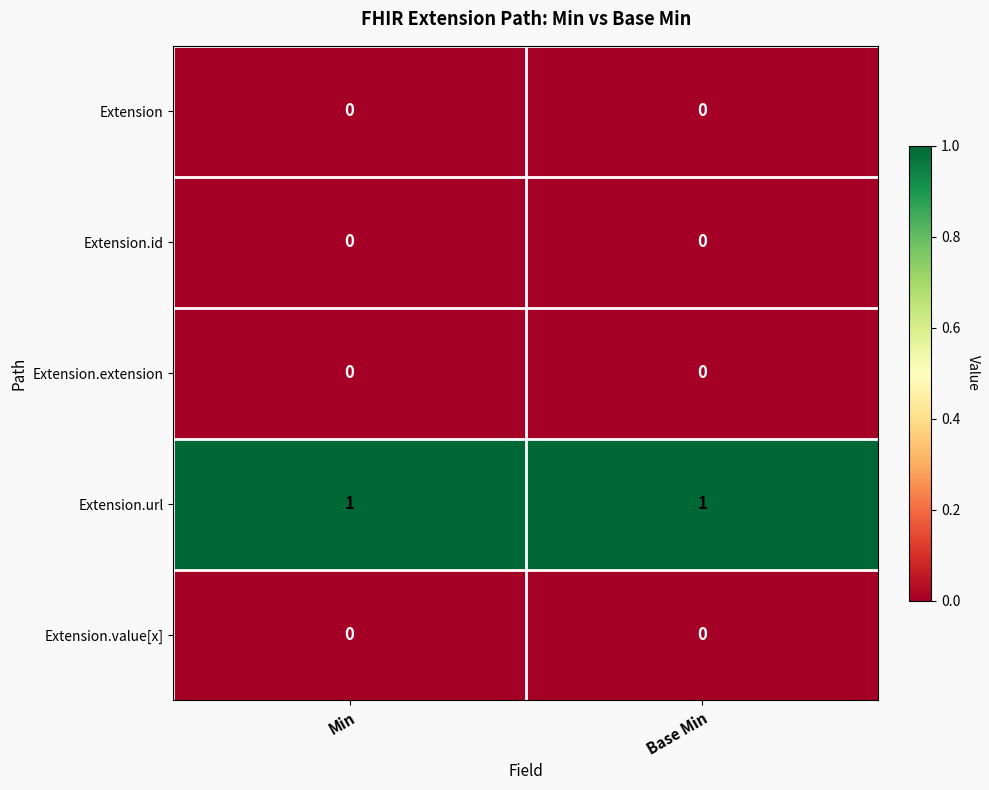

What is the spread (max minus min) of values at Min?

1